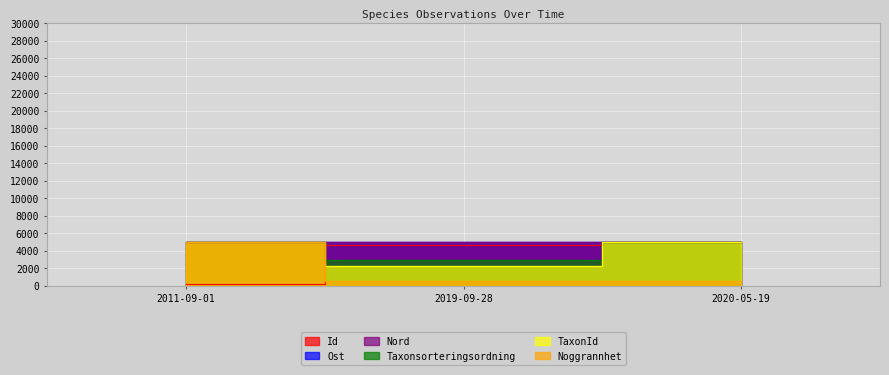

How many series are shown in this chart?

6